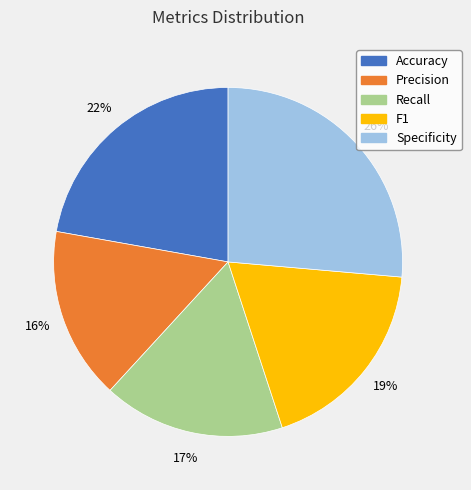

Is Specificity the majority of the pie?

No